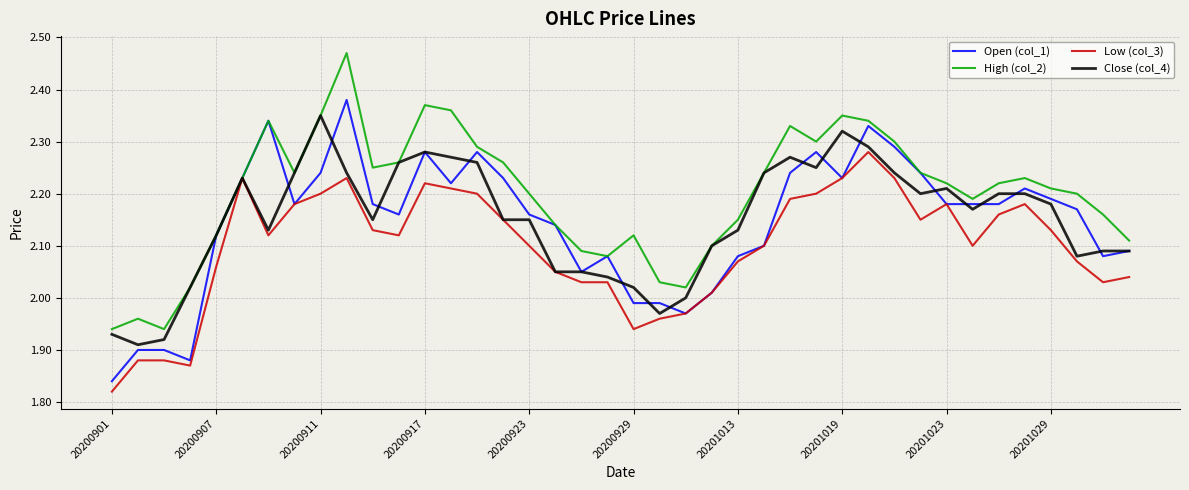

Rank the series by their maximum value, from highest to lowest.

High (col_2), Open (col_1), Close (col_4), Low (col_3)